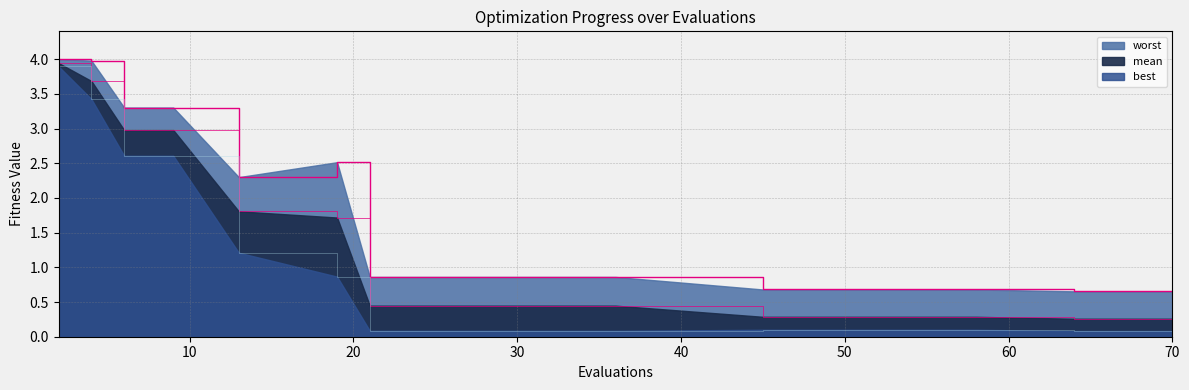

Is the value of best at 21 greater than the value of mean at 6?

No